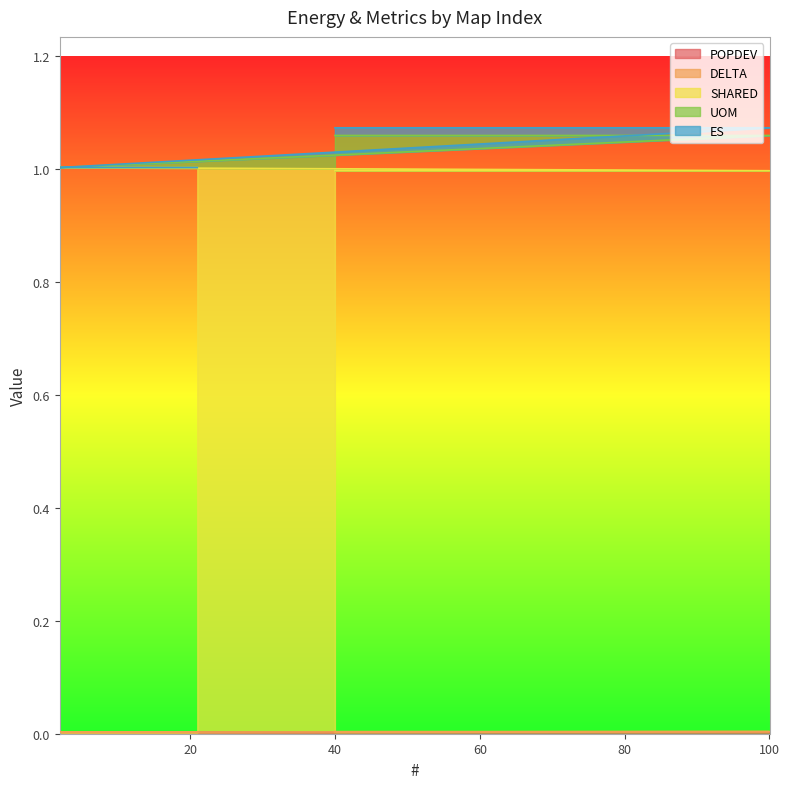

At how many categories does at least one series exceed 0?

17